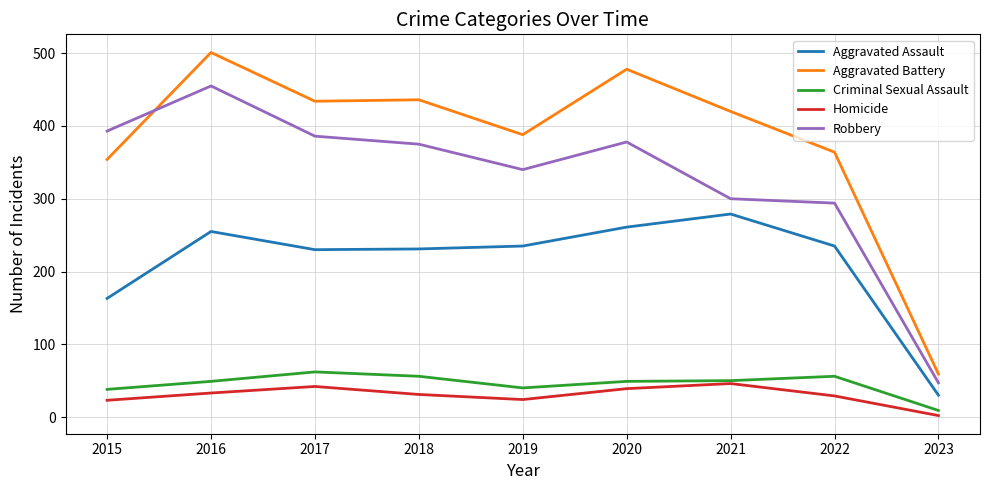

Where does the Robbery series first go above 375?

2015